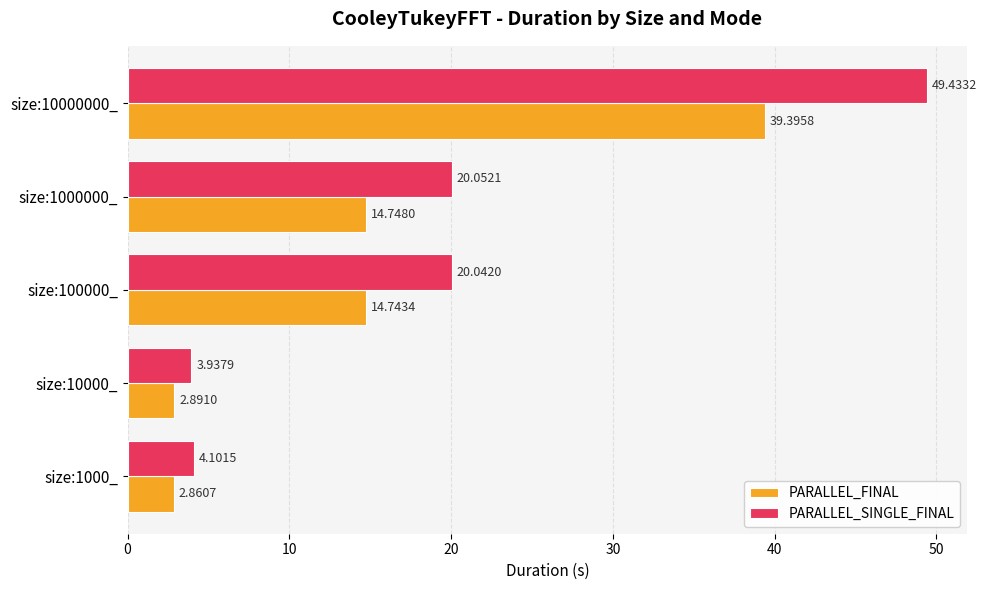

What is the difference between the PARALLEL_FINAL values at size:10000000_ and size:1000000_?

24.6